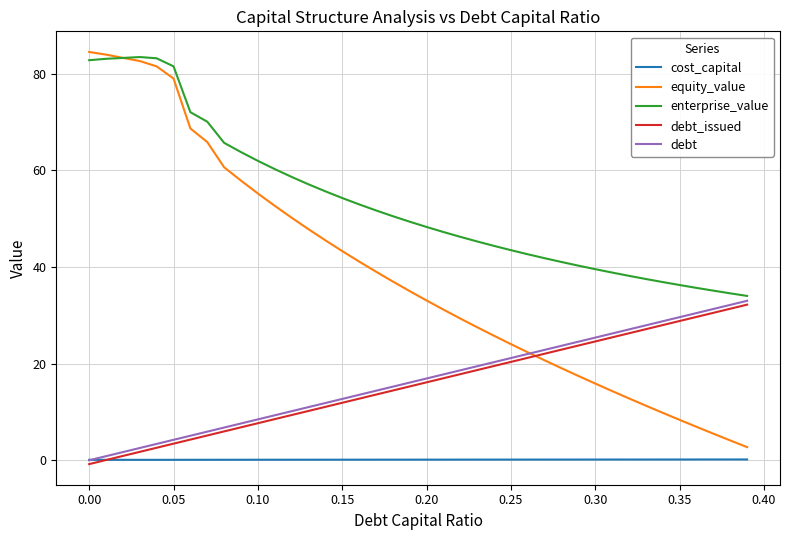

True or false: cost_capital and equity_value cross at least once.

False